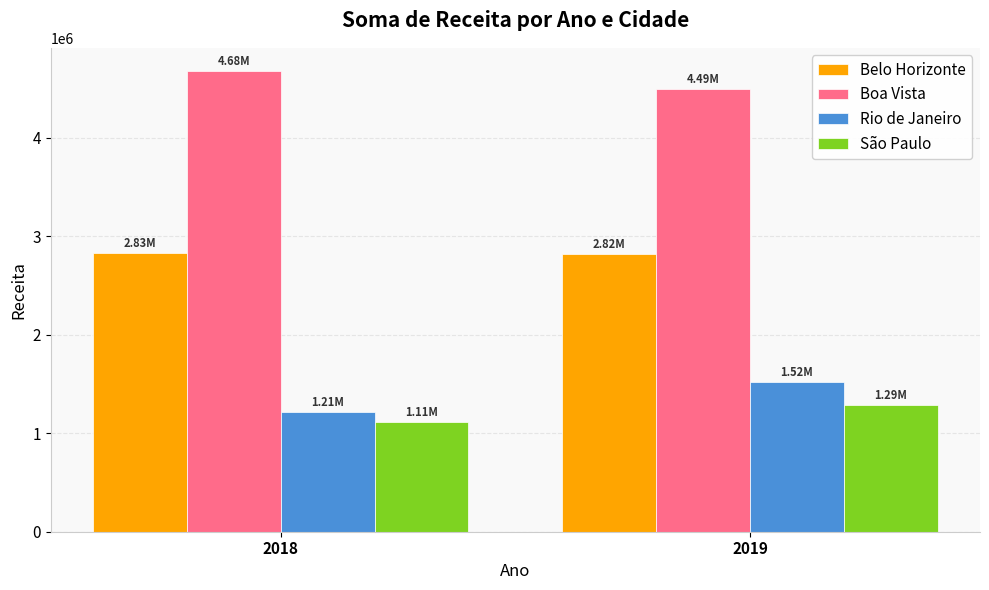

Which label corresponds to the smallest value in the chart?

2018